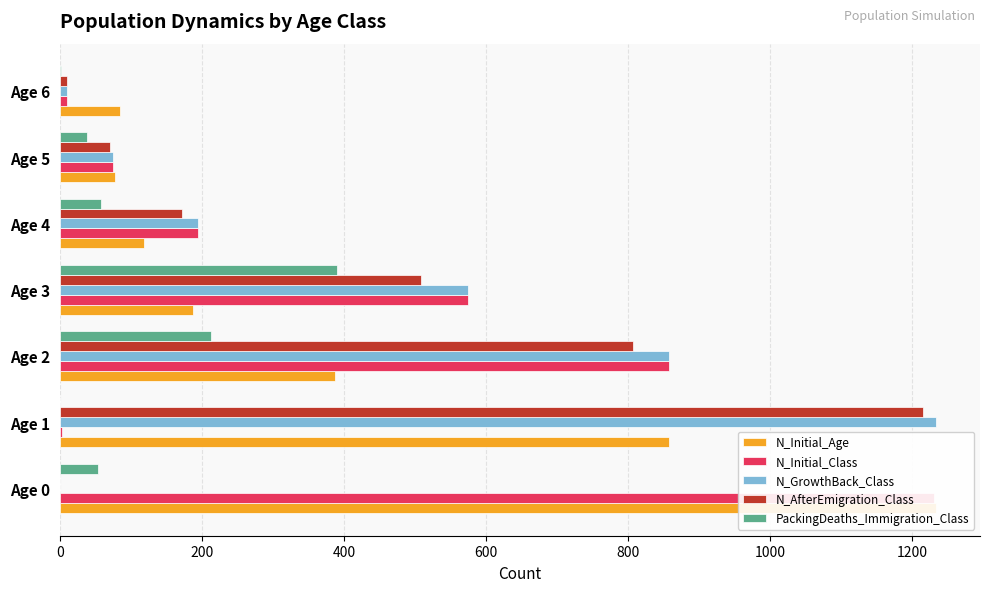

What is the difference between the maximum and minimum values in the PackingDeaths_Immigration_Class series?

390